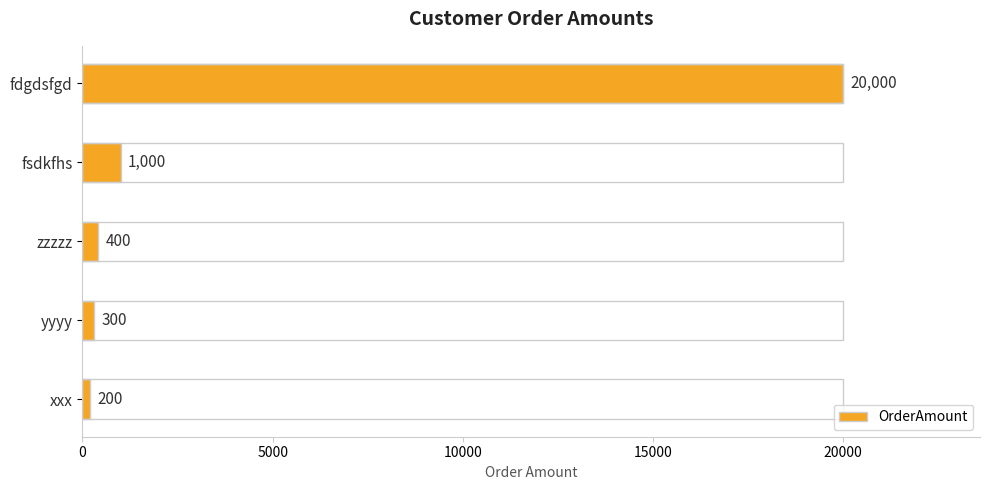

What value does the data have at xxx?

200